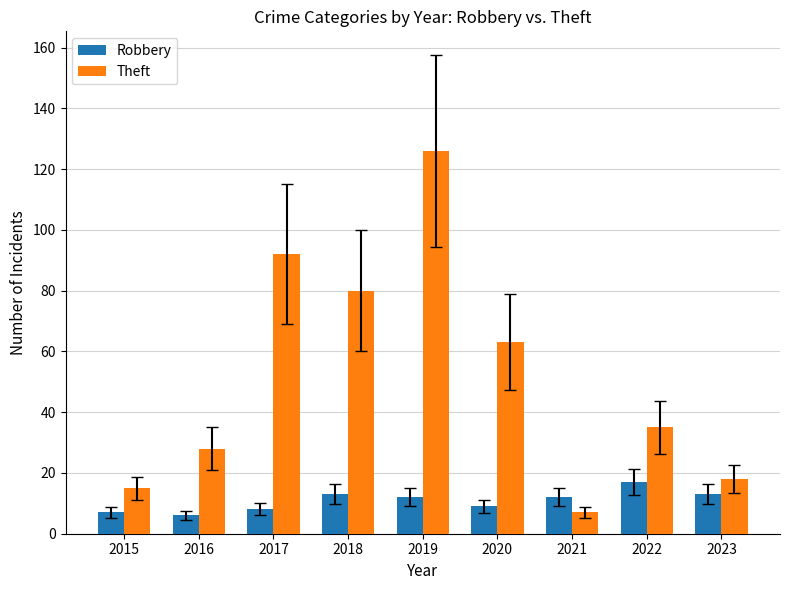

The value of Robbery at 2021 is 17. True or false?

False